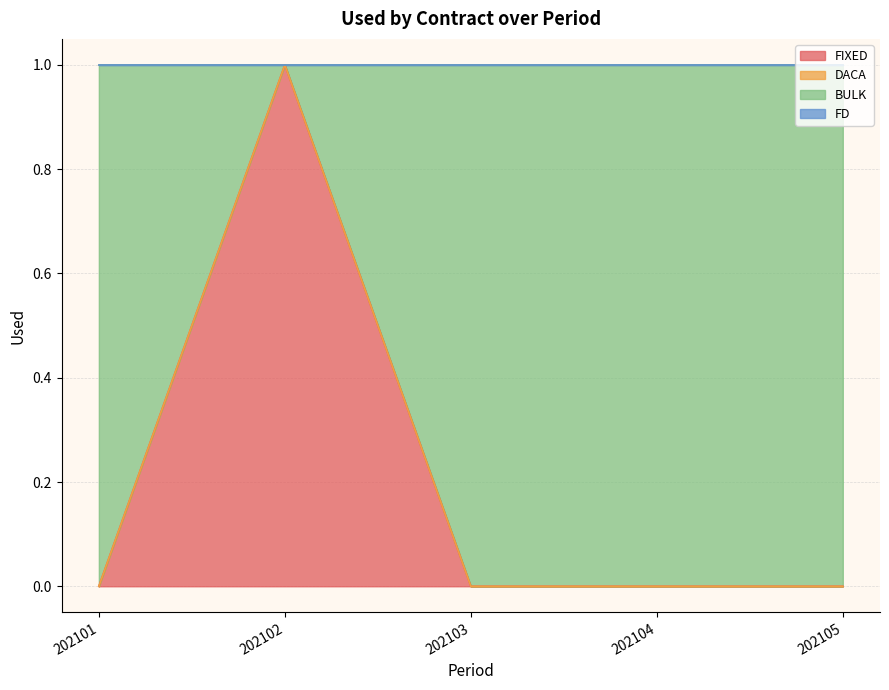

What is the difference between the maximum and minimum values in the BULK series?

1